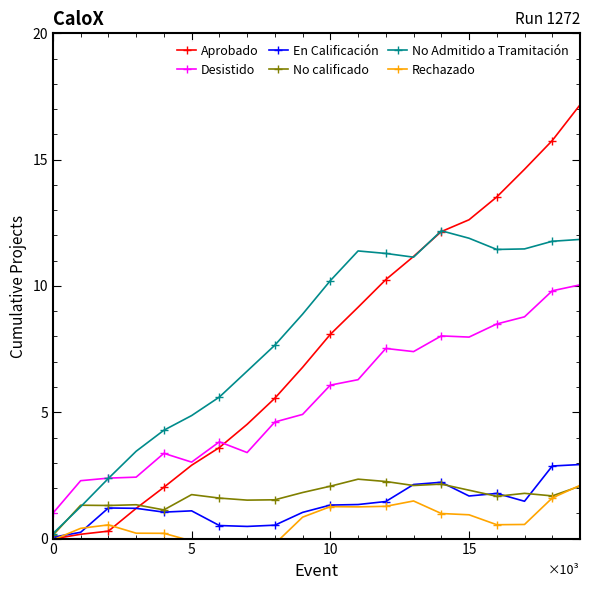

How many times do No calificado and No Admitido a Tramitación cross each other?

2